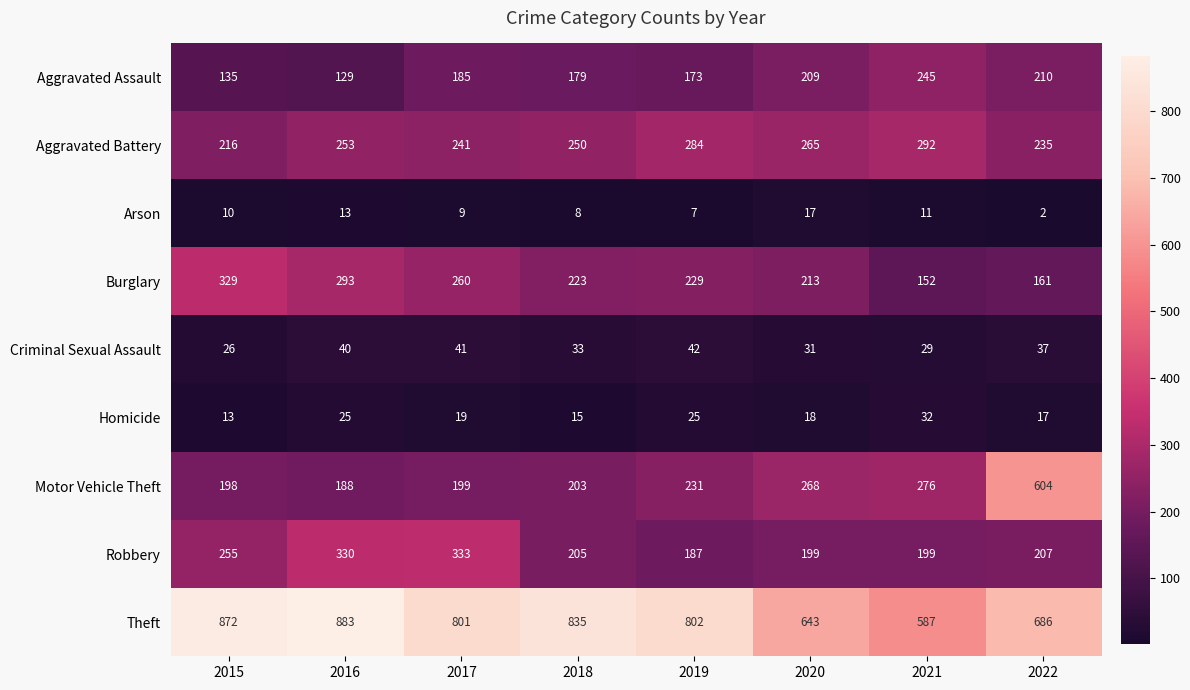

Is it true that Burglary equals 99 at 2022?

False